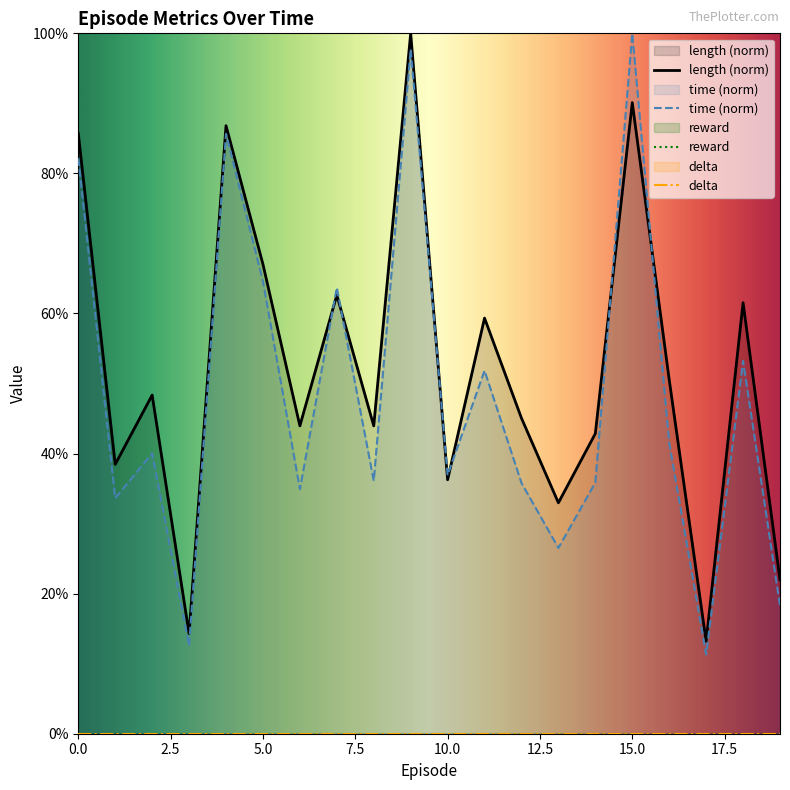

Between 5 and 11, which series saw the biggest shift?

time